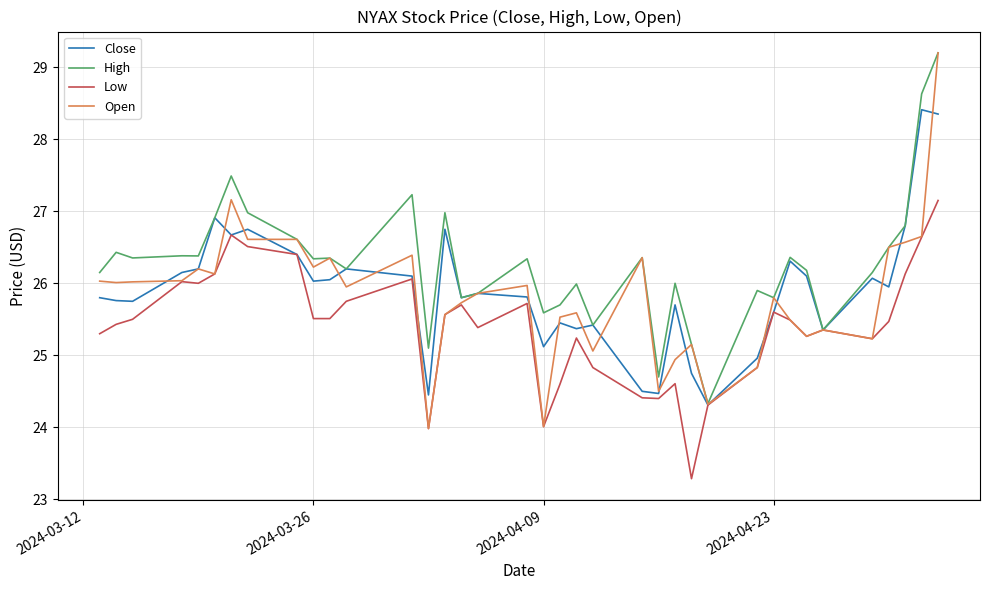

Which series ends up on top after the final intersection of Open and Close?

Open